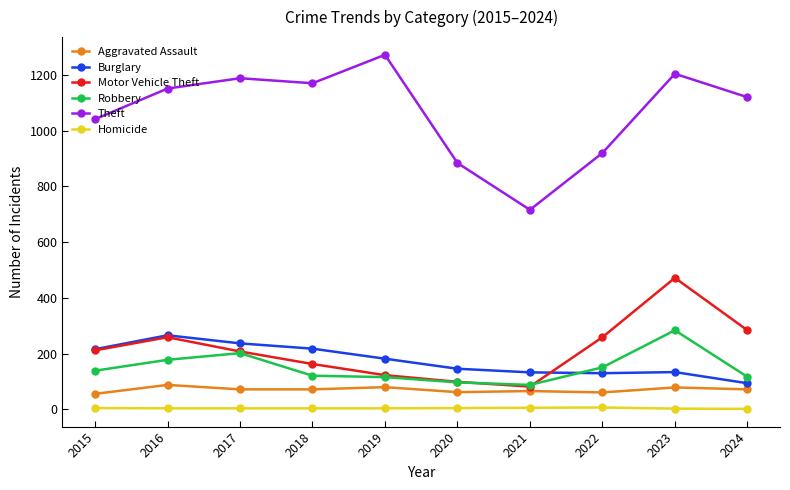

Which series has the widest spread of values?

Theft